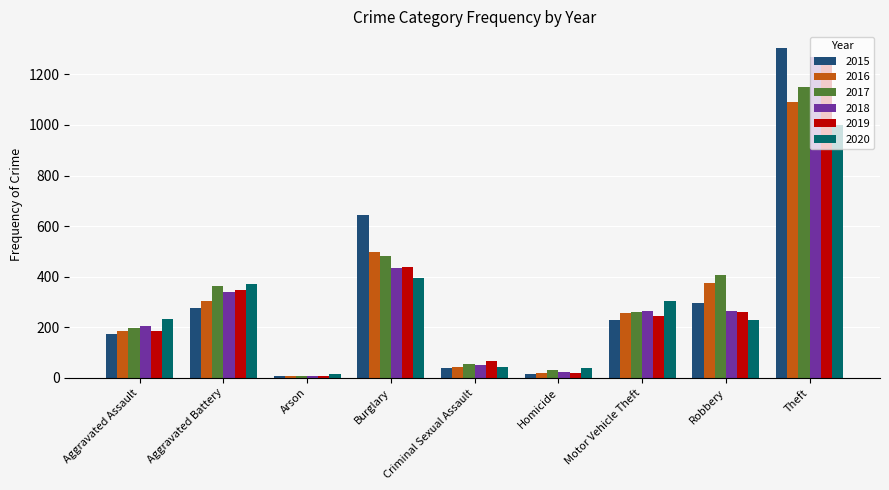

Where is 2019 nearest to the value 634?

Burglary